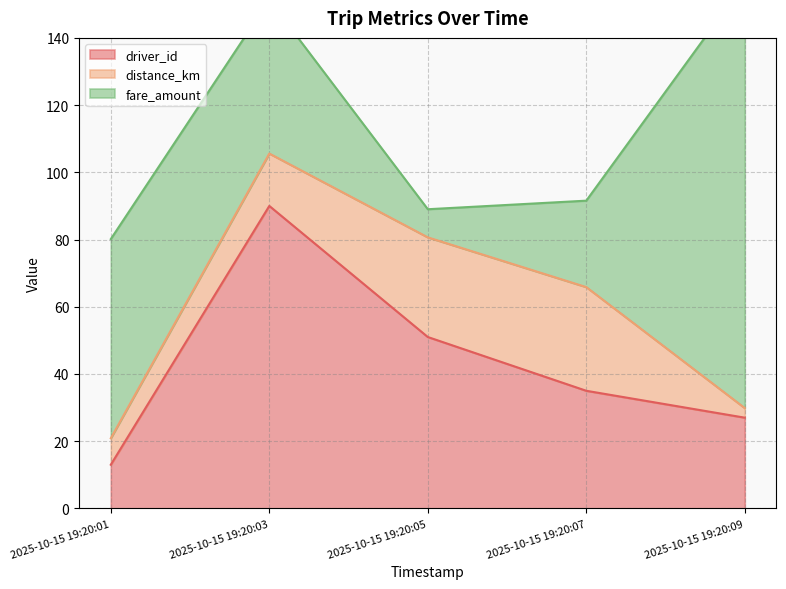

At 2025-10-15 19:20:01, list the series in order from largest to smallest.

fare_amount, driver_id, distance_km